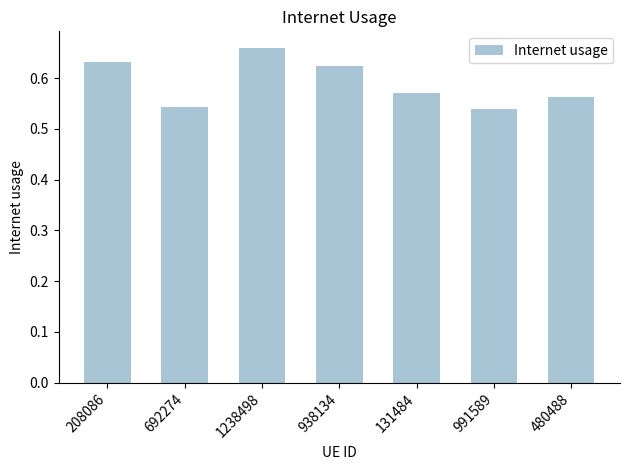

What is the sum of the values at 208086 and 692274?

1.2